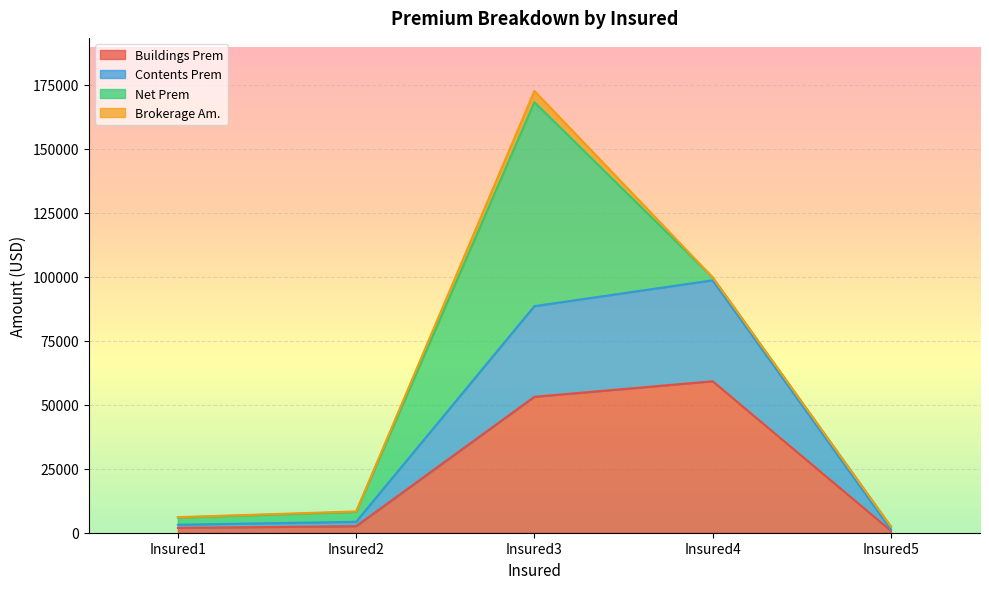

In Buildings Prem, how many points are higher than both neighbors (excluding endpoints)?

1